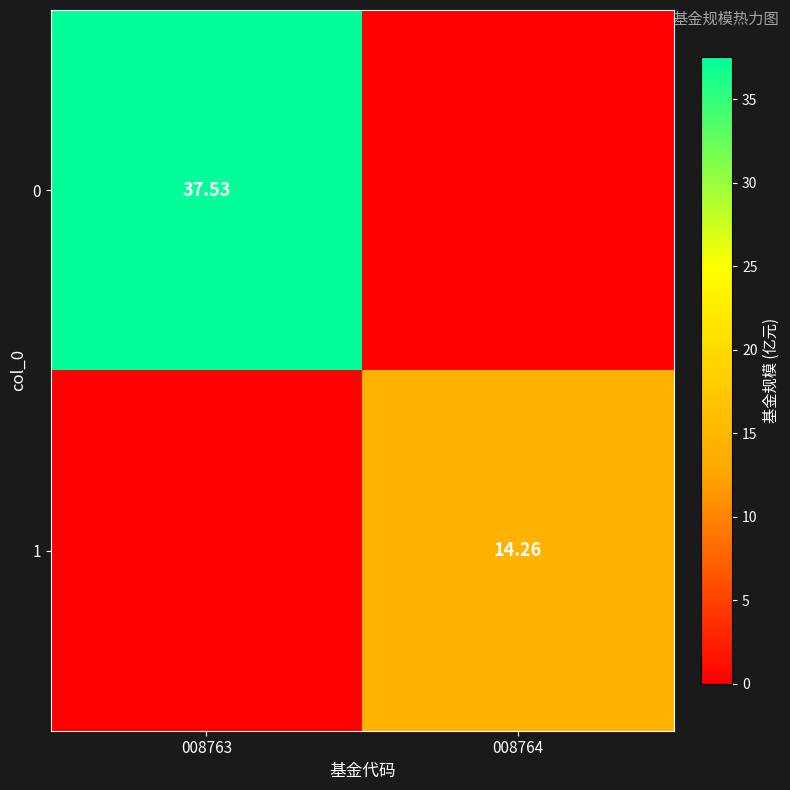

What is the total value across all series at 008763?

37.5